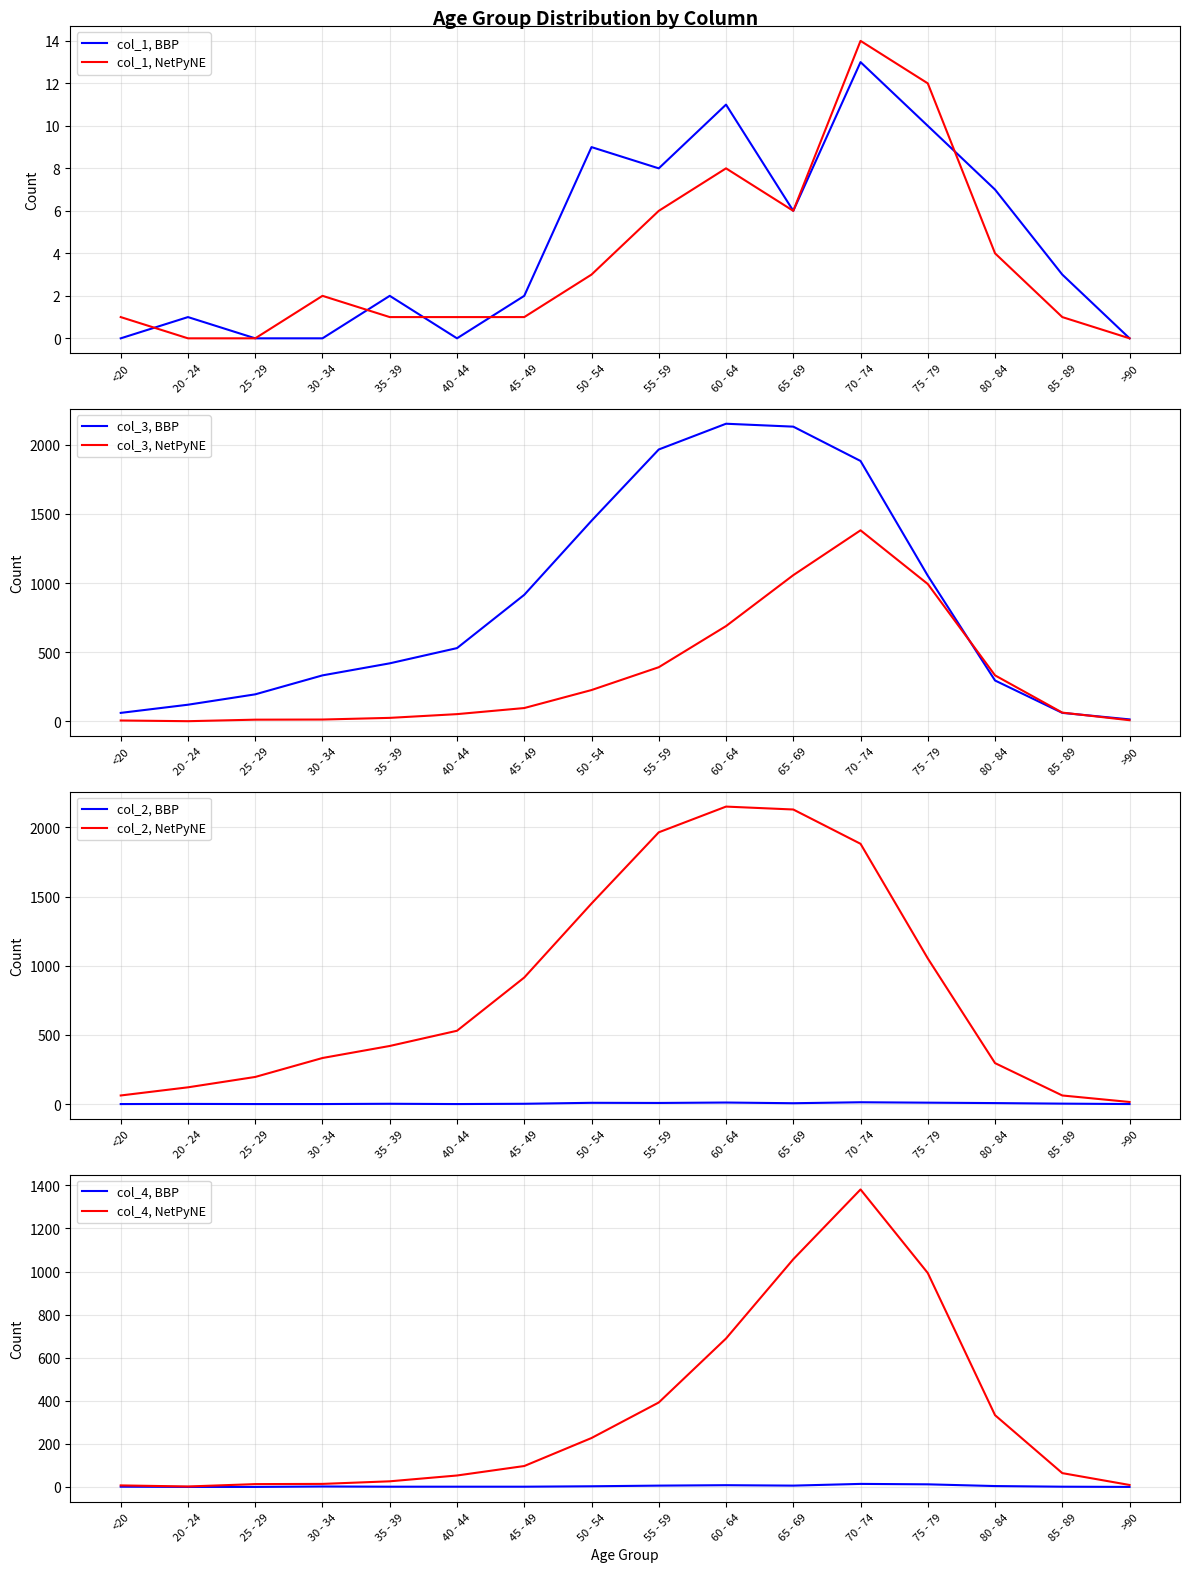

What position from the right is 30 - 34?

13